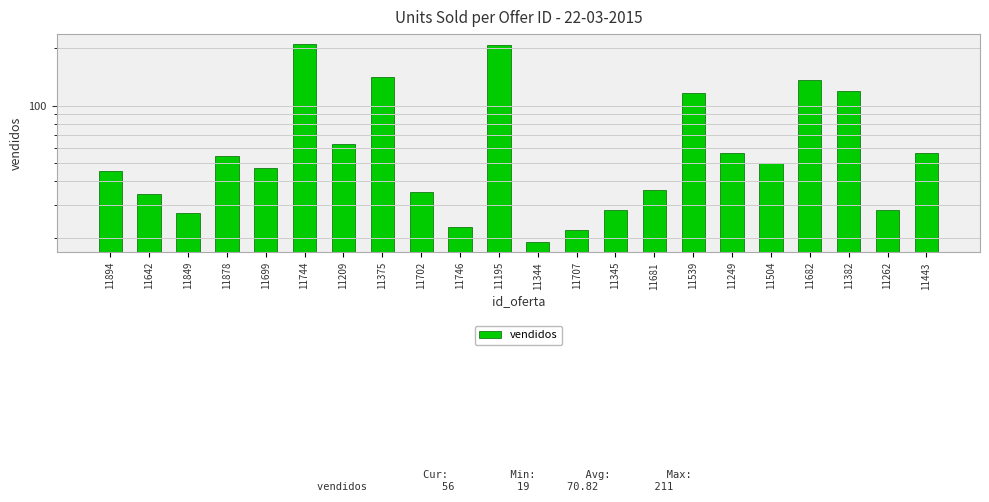

What is the difference between the values at 11345 and 11209?

35